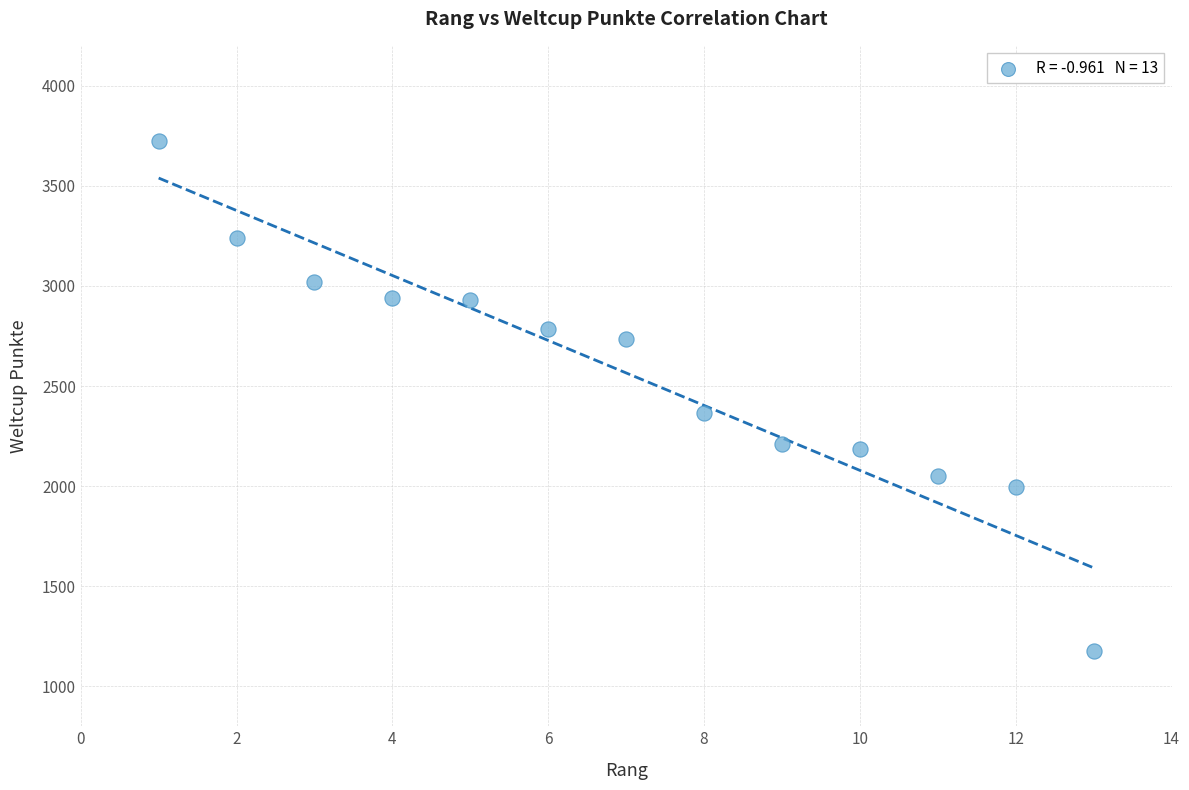

What is the range of X values (max minus min)?

12